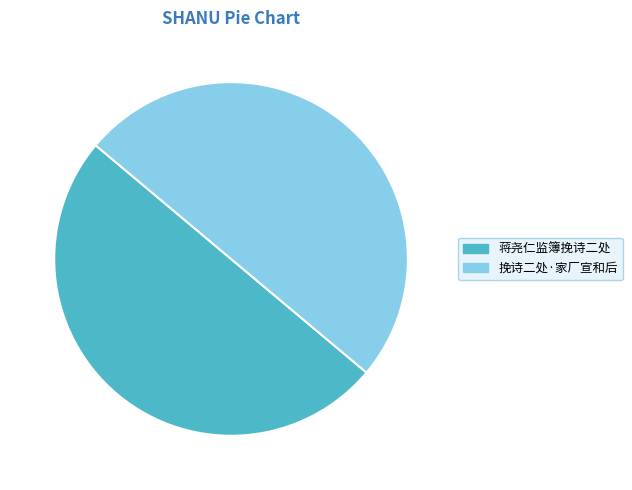

What is the ratio of the value at 蒋尧仁监簿挽诗二处 to the value at 挽诗二处·家厂宣和后?

1.0